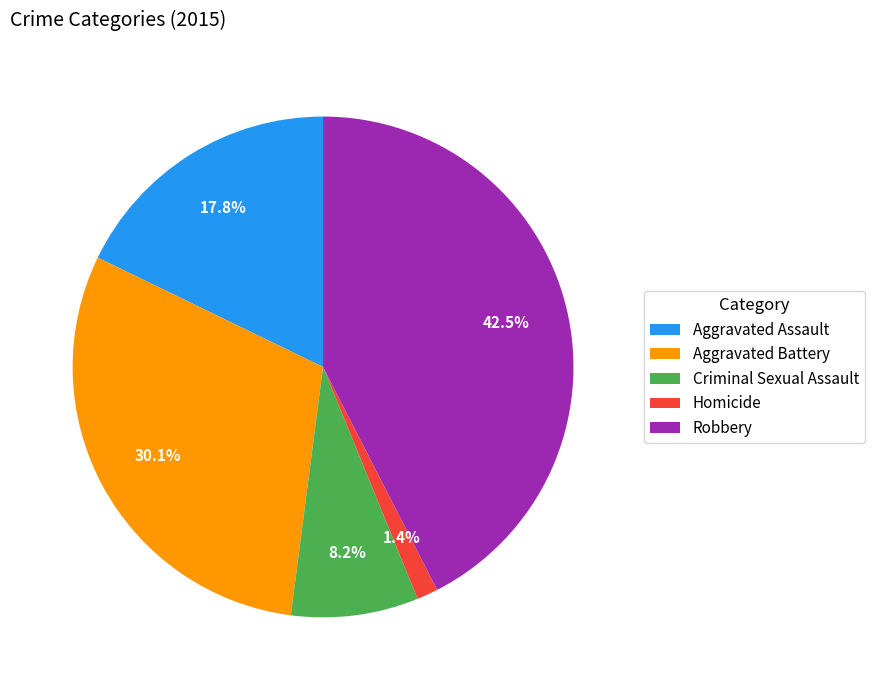

True or false: Criminal Sexual Assault accounts for 1% of the total.

False